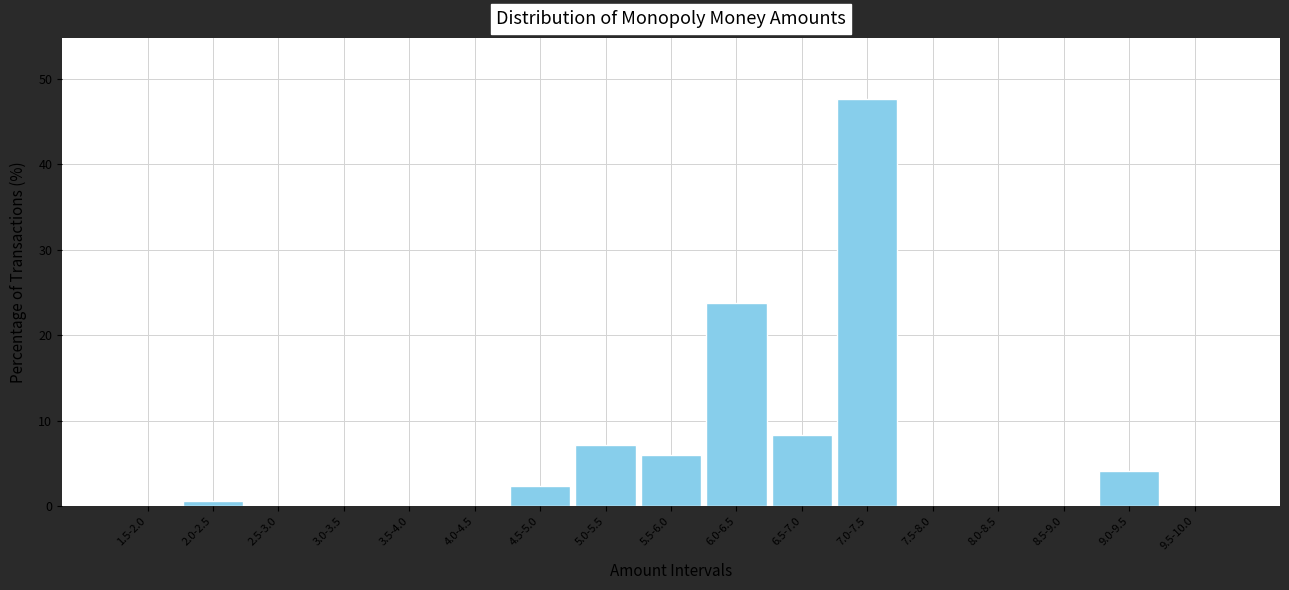

Reading left to right, extract all data points from this chart.

1.5-2.0=0.0	2.0-2.5=0.6	2.5-3.0=0.0	3.0-3.5=0.0	3.5-4.0=0.0	4.0-4.5=0.0	4.5-5.0=2.4	5.0-5.5=7.1	5.5-6.0=6.0	6.0-6.5=23.8	6.5-7.0=8.3	7.0-7.5=47.6	7.5-8.0=0.0	8.0-8.5=0.0	8.5-9.0=0.0	9.0-9.5=4.2	9.5-10.0=0.0